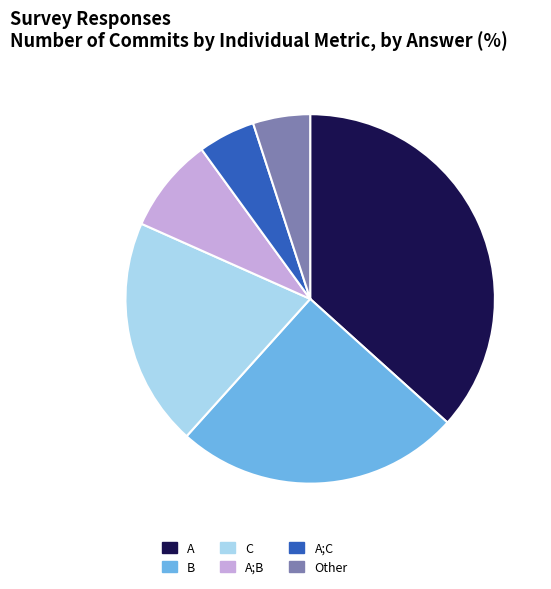

What is the largest slice in the pie chart?

A